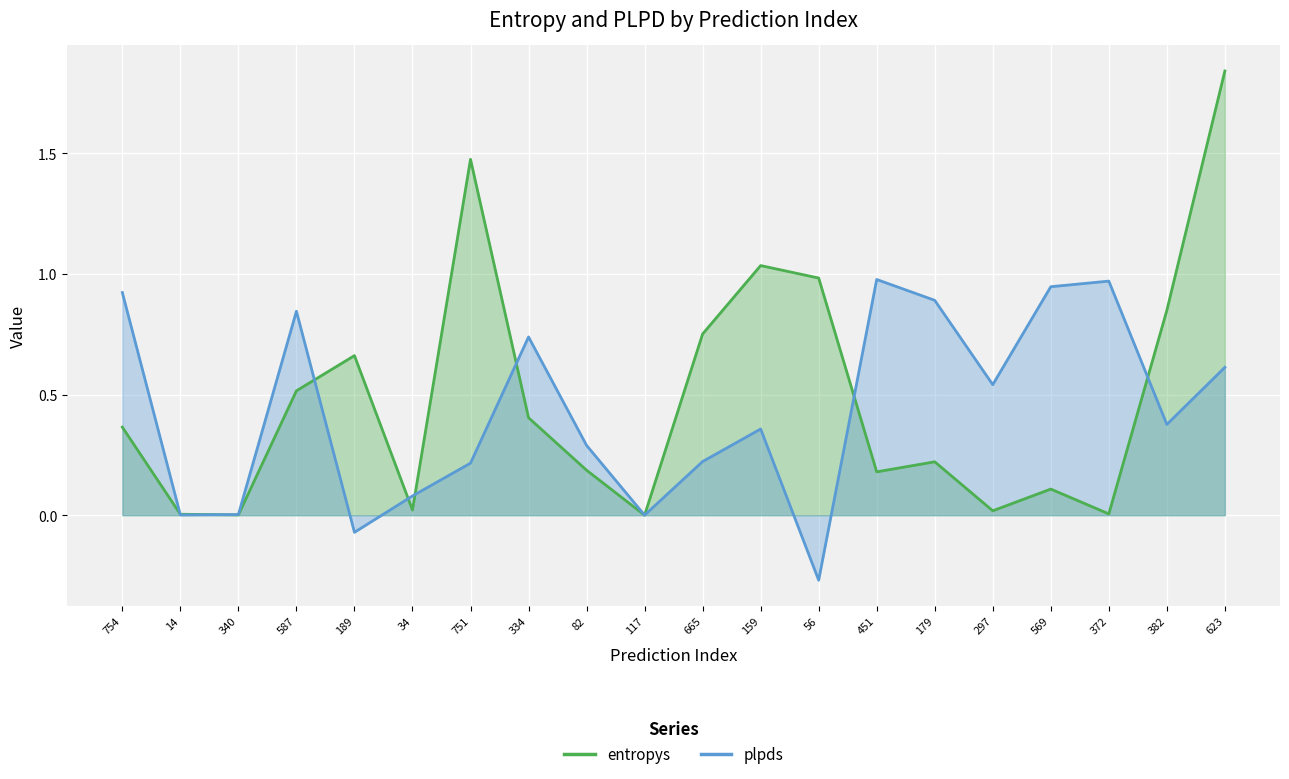

List the series in order of their peak value, highest first.

entropys, plpds